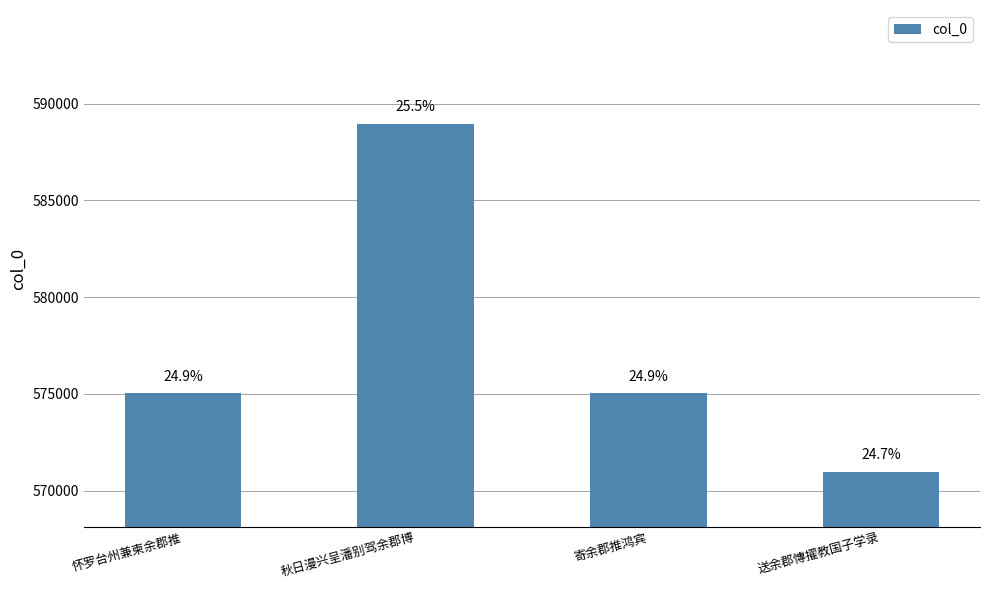

What is the label of the 2nd bar from the right?

寄余郡推鸿宾